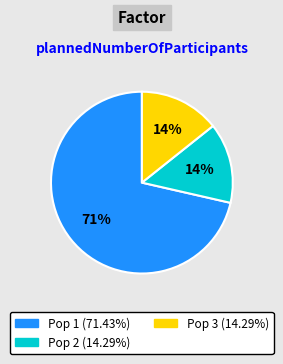

Between Pop 2 and Pop 1, which is larger?

Pop 1